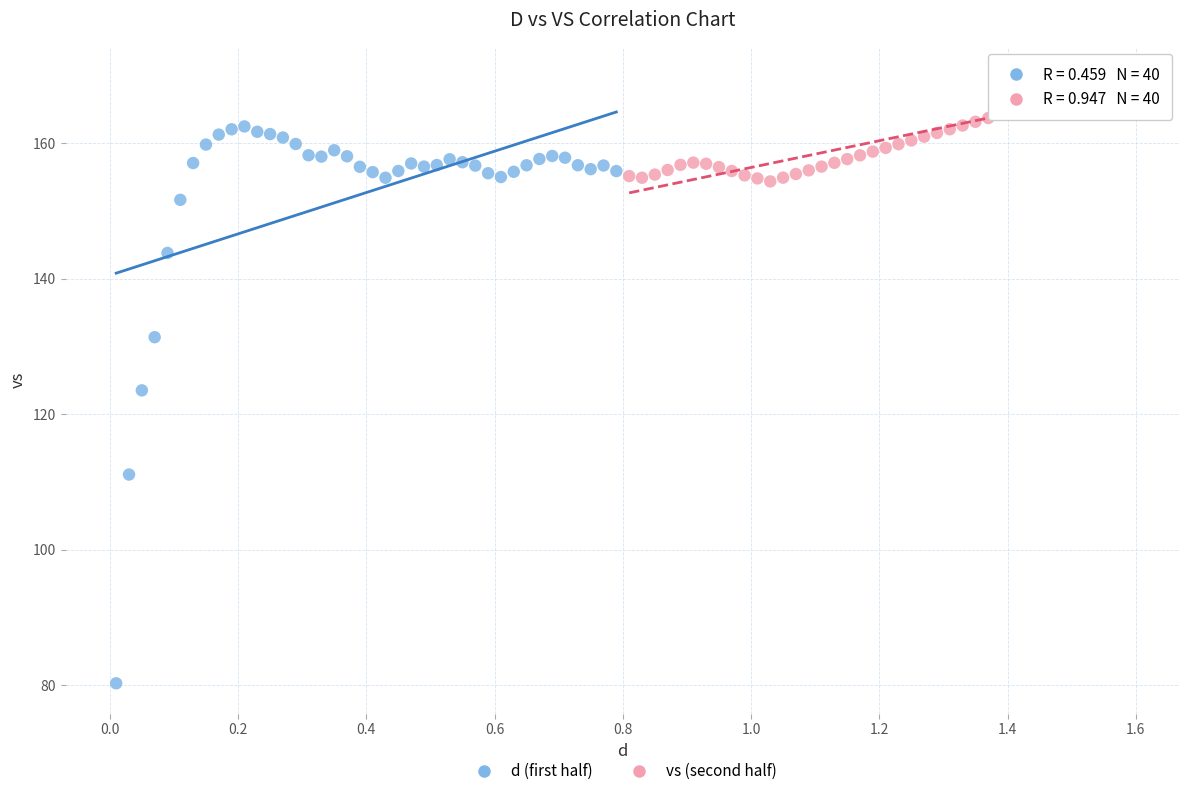

Which series reaches the maximum Y coordinate?

vs (second half)